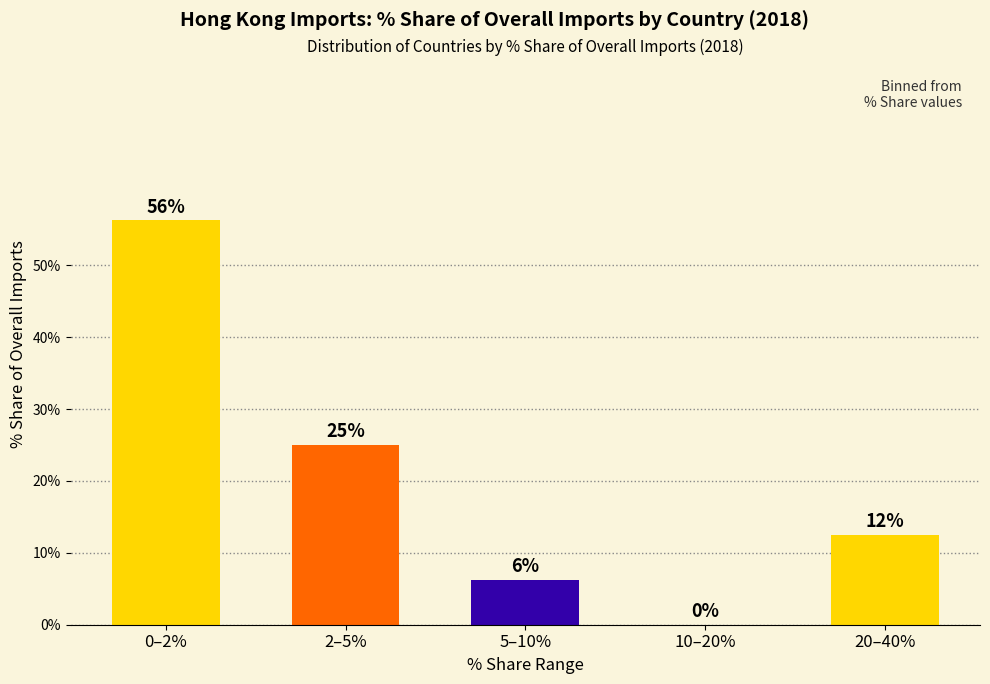

Which category has the highest value across all series?

0–2%